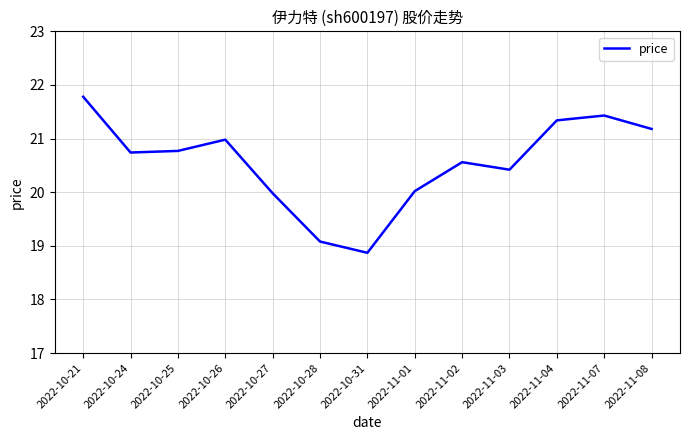

What is the minimum value shown in the chart?

18.9